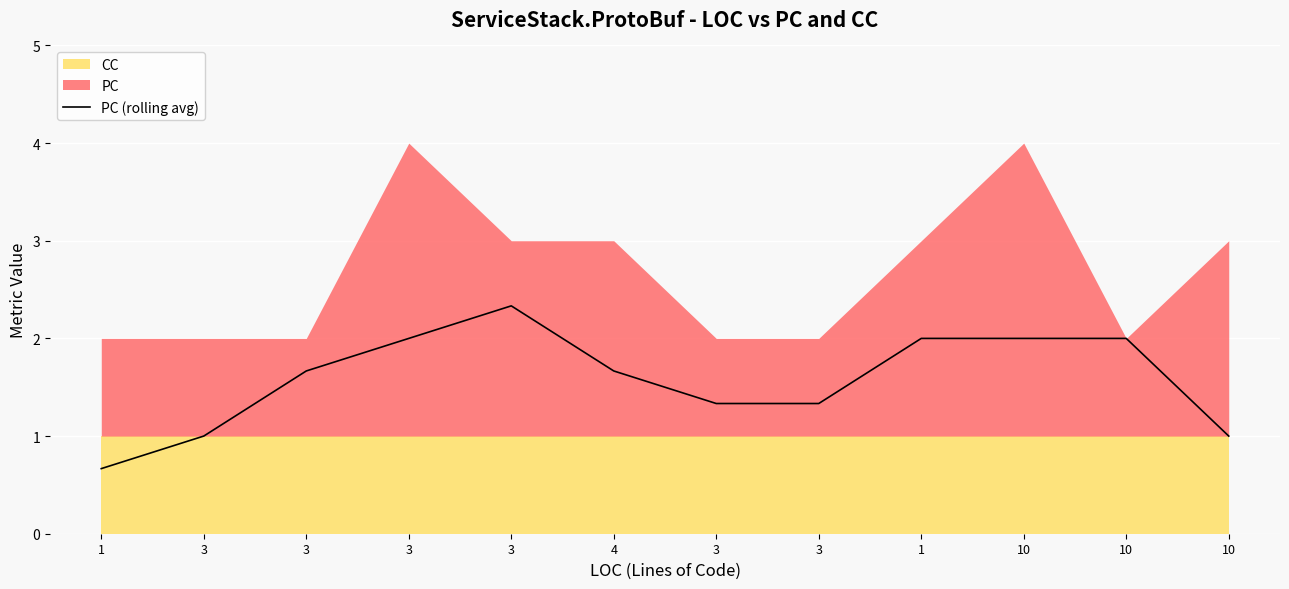

What is the difference between the maximum and minimum values?

1.7